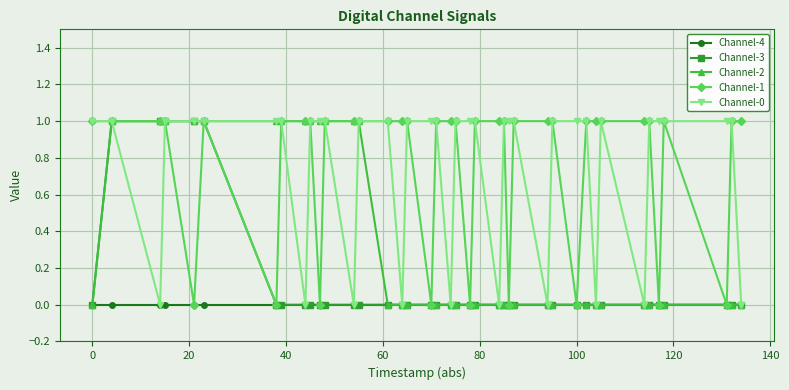

Does the chart display data point markers on the line(s)?

Yes